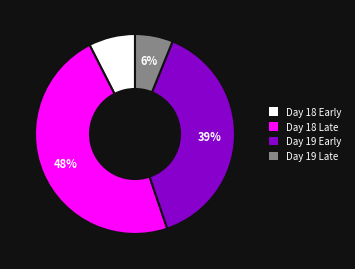

Which has a higher value, Day 19 Early or Day 18 Early?

Day 19 Early